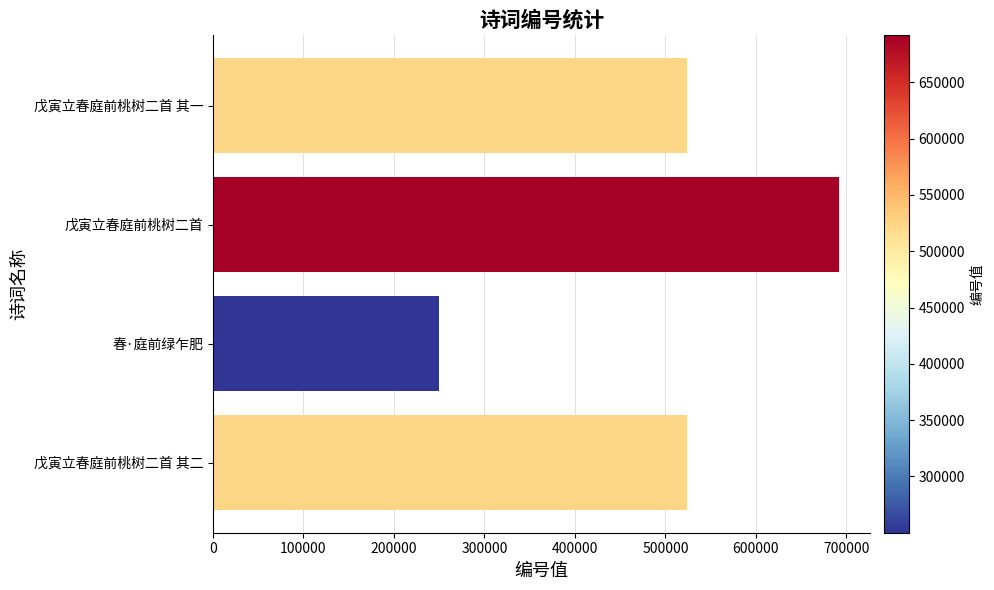

What is the change in value from 戊寅立春庭前桃树二首 to 戊寅立春庭前桃树二首 其二?

-167581